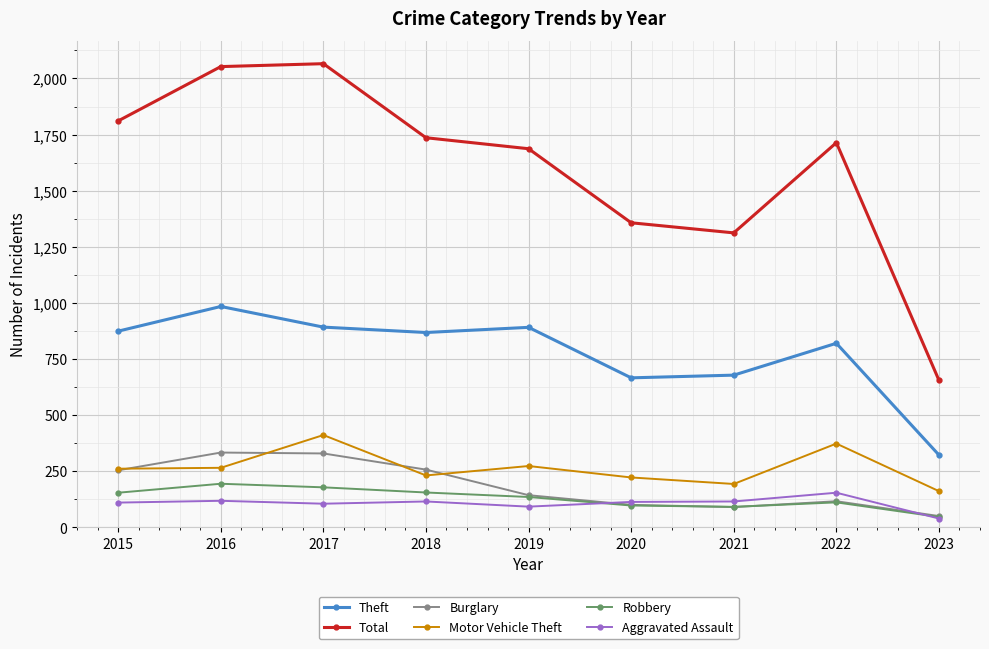

True or false: Robbery has more than 2 points higher than both neighbors.

False